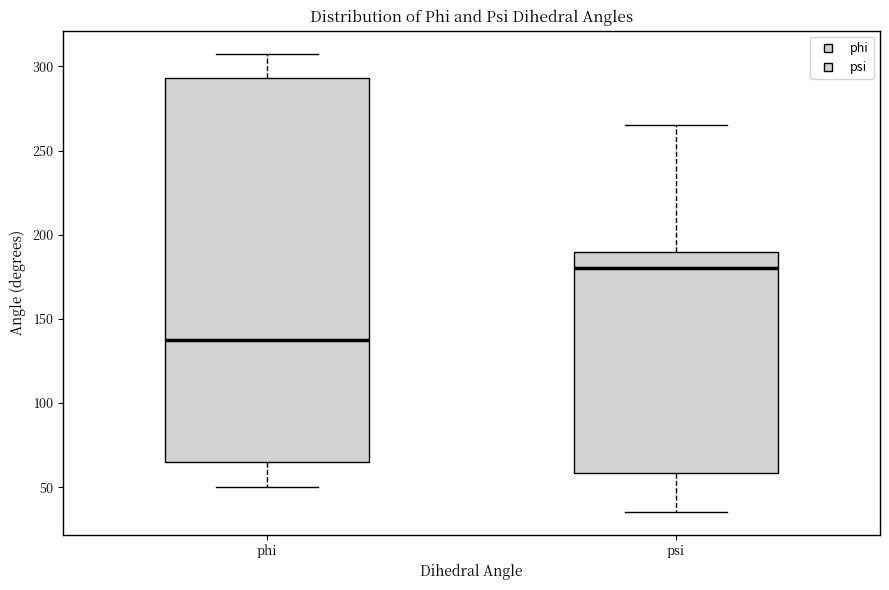

Reading left to right, transcribe this box plot: for each box, give where its median line is, the range the box spans, and where its two whiskers end, as read against the y-axis. The values are not printed on the chart, so give them approximately, as read against the axis.

phi: median 135, box 65 to 295, whiskers 50 to 310
psi: median 180, box 60 to 190, whiskers 35 to 265